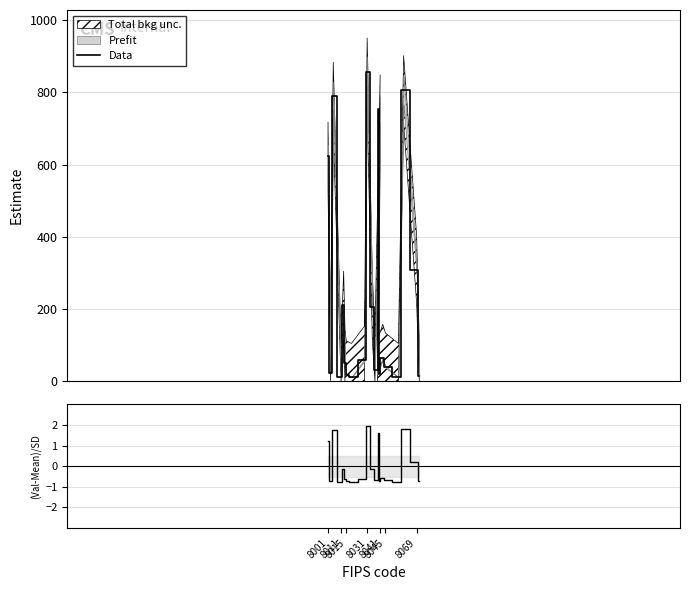

Is it true that (Val-Mean)/SD equals -1.1 at 13?

False